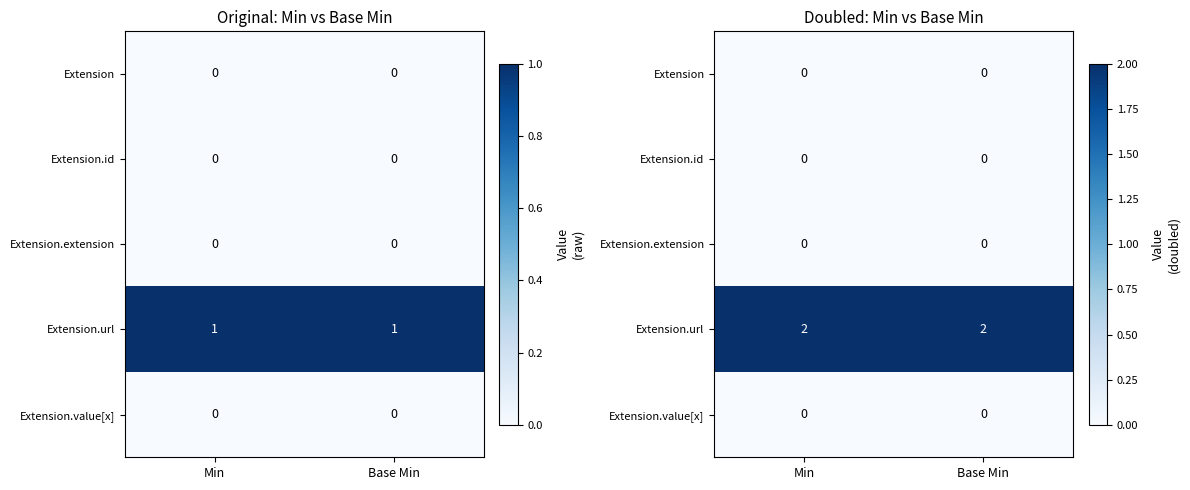

At Base Min, list the series in order from largest to smallest.

Extension.url, Extension, Extension.id, Extension.extension, Extension.value[x]